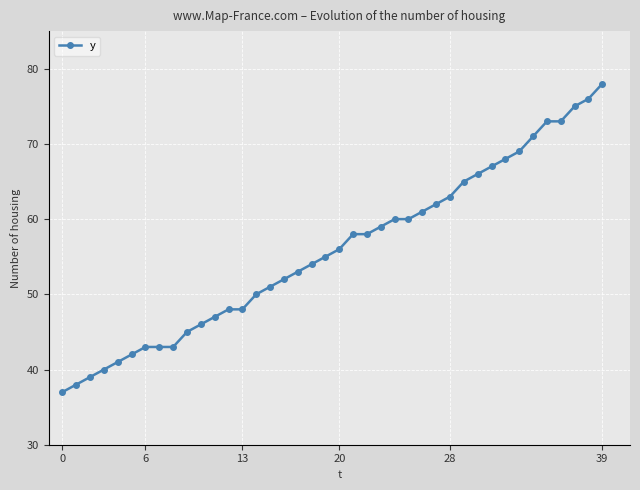

What is the maximum value shown in the chart?

78